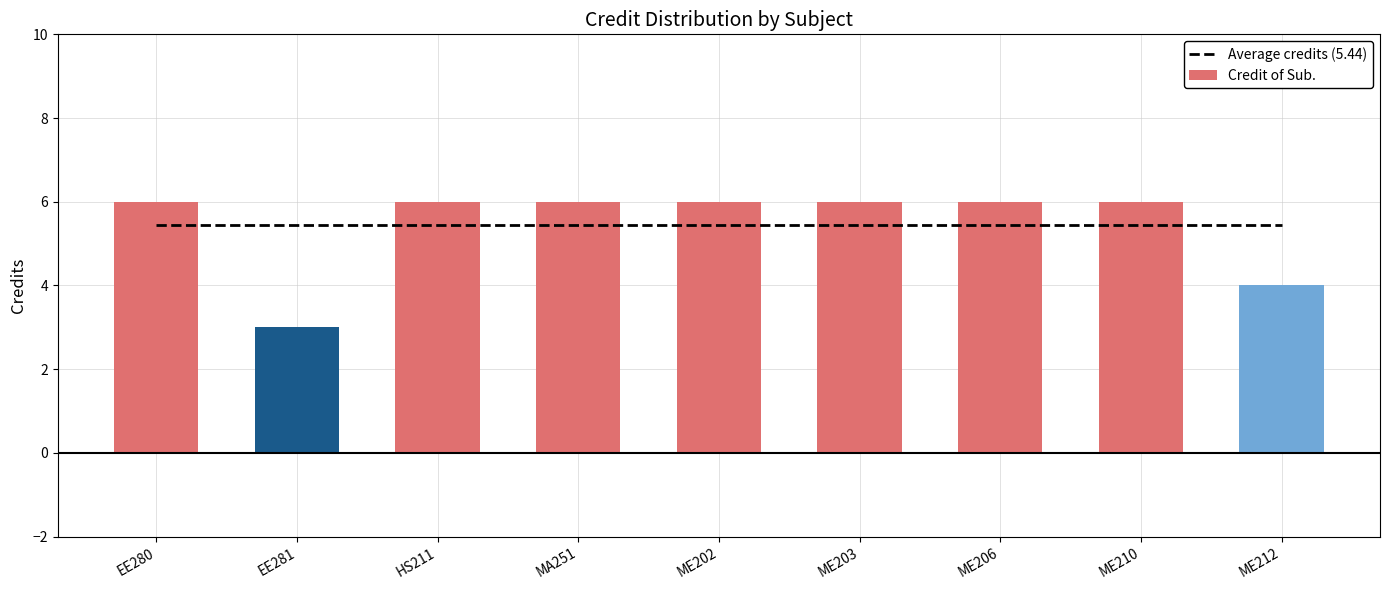

Rank the series by their maximum value, from lowest to highest.

Average credits (5.44), Credit of Sub.